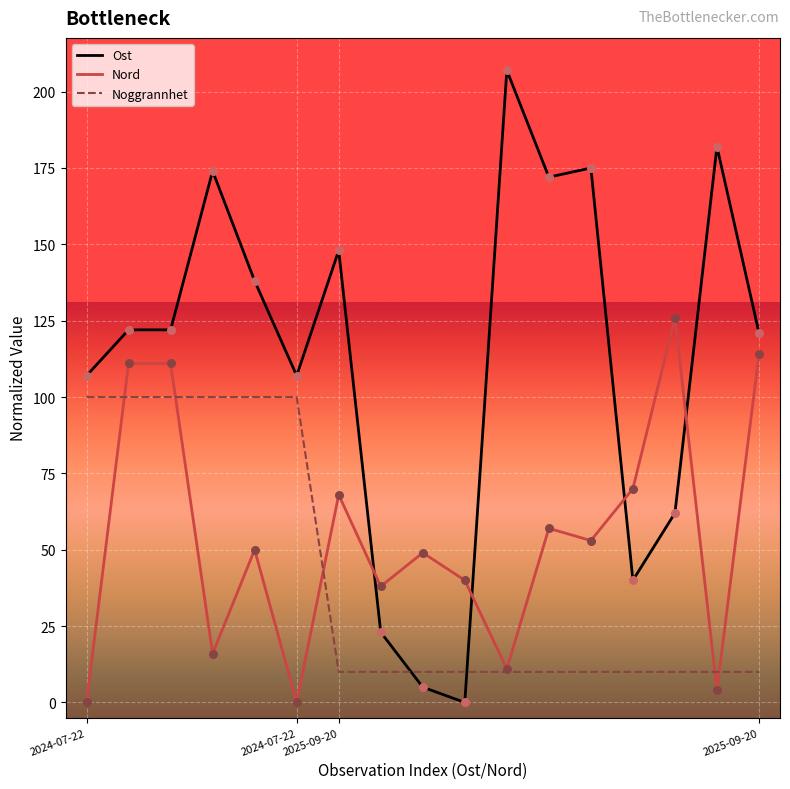

At how many categories does at least one series exceed 162?

5